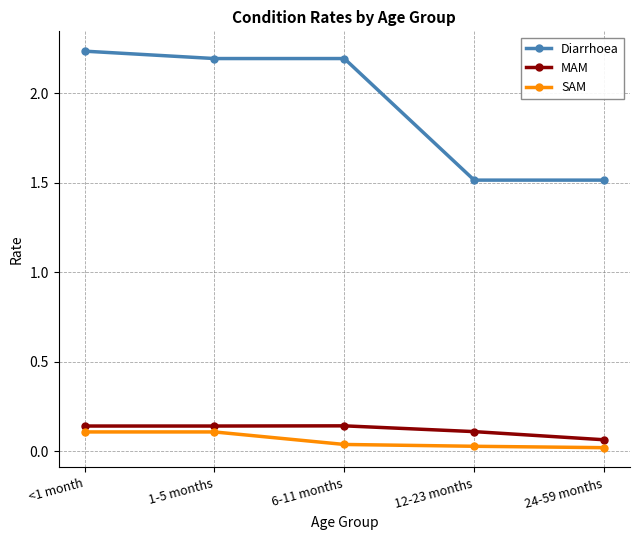

True or false: Diarrhoea and SAM intersect in this chart.

False